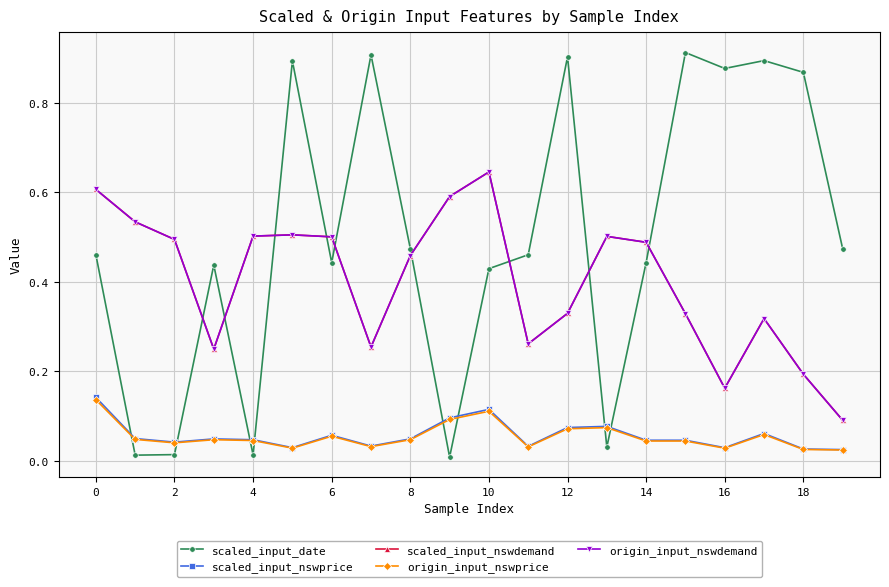

At which label does scaled_input_nswprice reach its minimum?

19